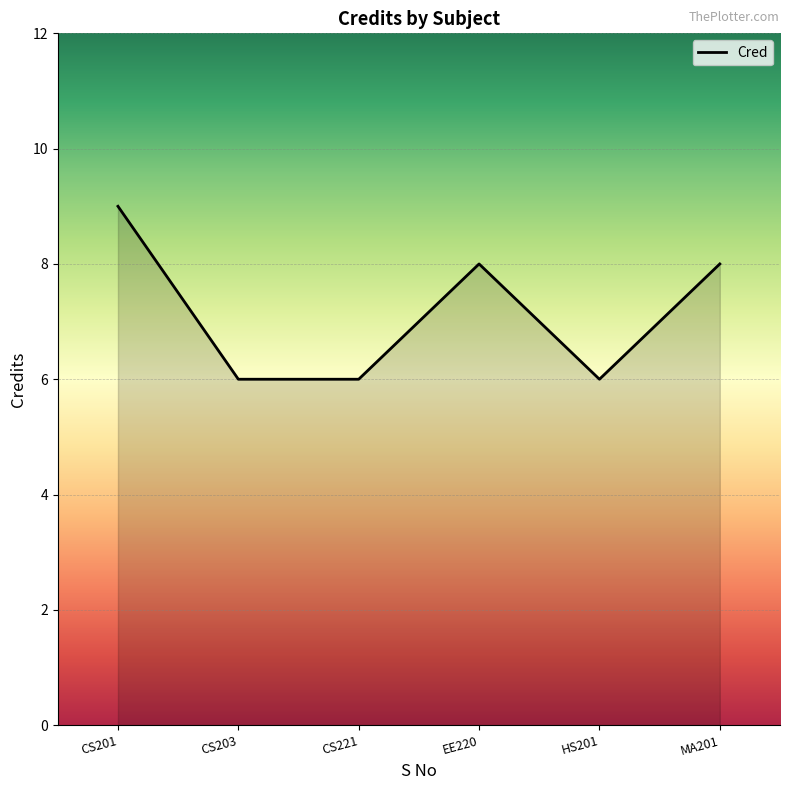

What is the difference between the second highest and minimum values?

2